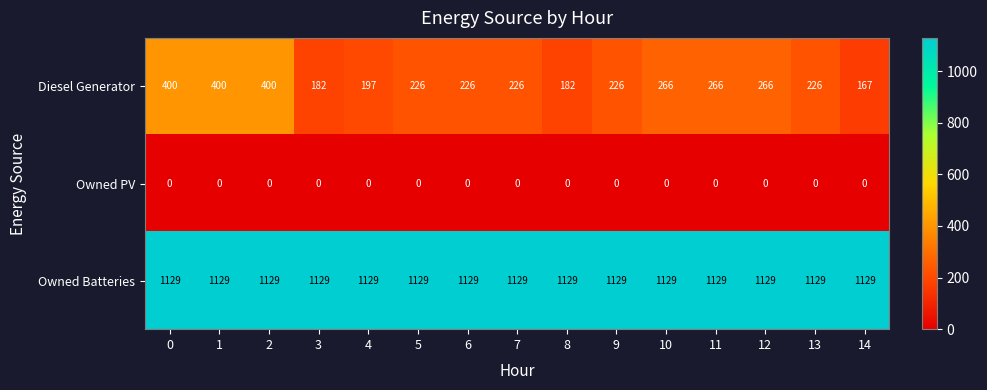

Which series has the largest total across all categories?

Owned Batteries